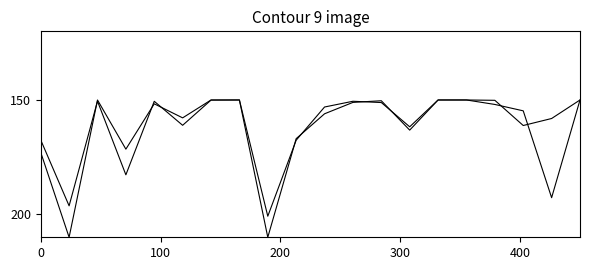

Is this an area chart (filled region under the line)?

No